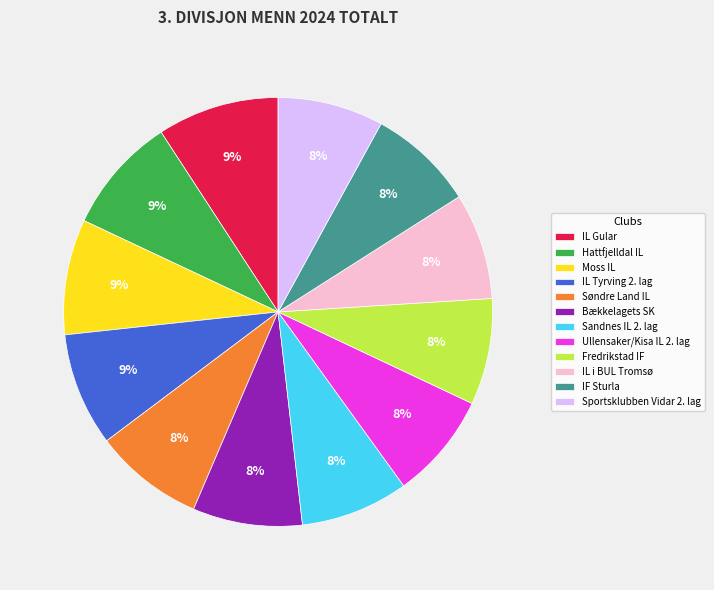

To the nearest percent, what percentage of the pie is Sportsklubben Vidar 2. lag?

8%